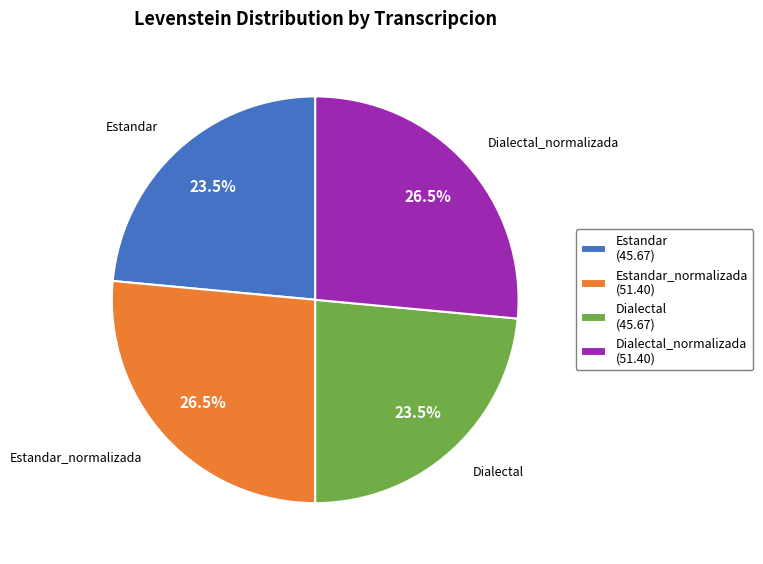

Between Dialectal (45.67) and Dialectal_normalizada (51.40), which is larger?

Dialectal_normalizada (51.40)